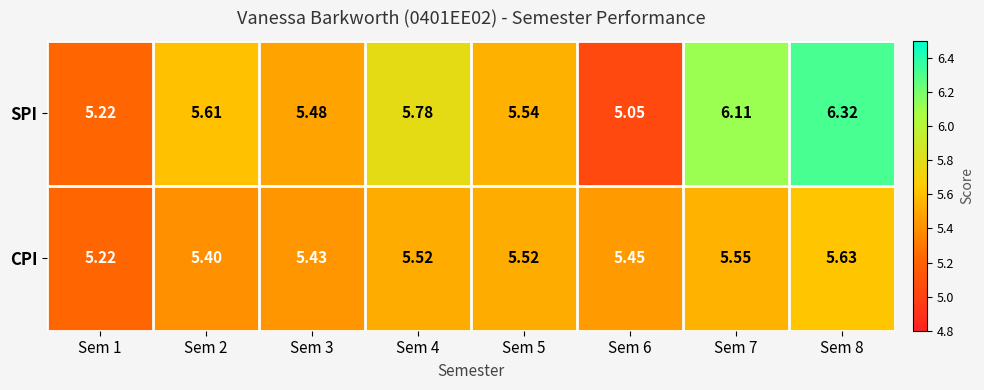

Rank the series by their maximum value, from lowest to highest.

CPI, SPI